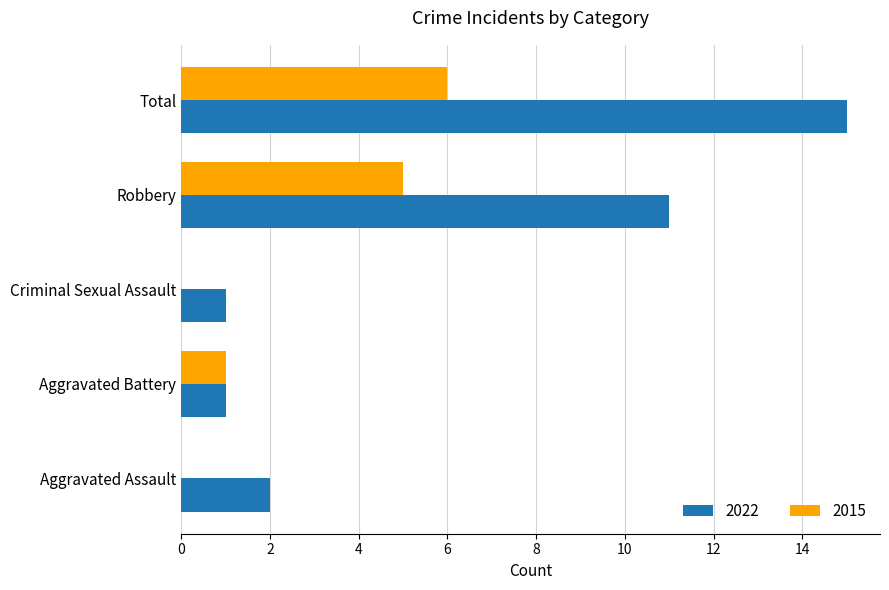

What is the sum of the 2015 values at Aggravated Assault and Robbery?

5